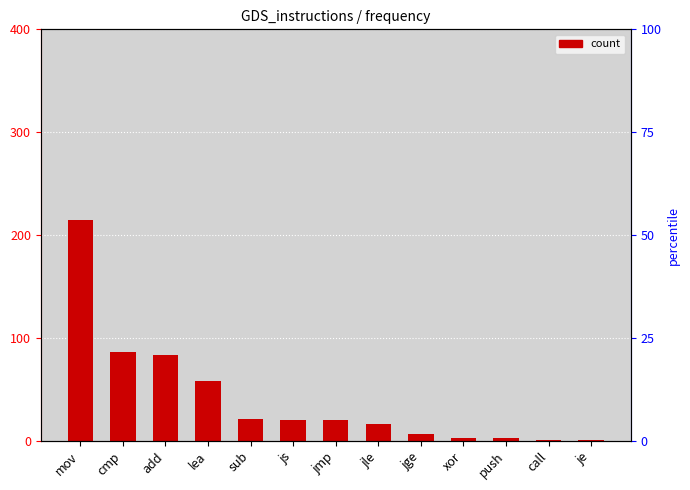

What is the greatest value displayed?

215